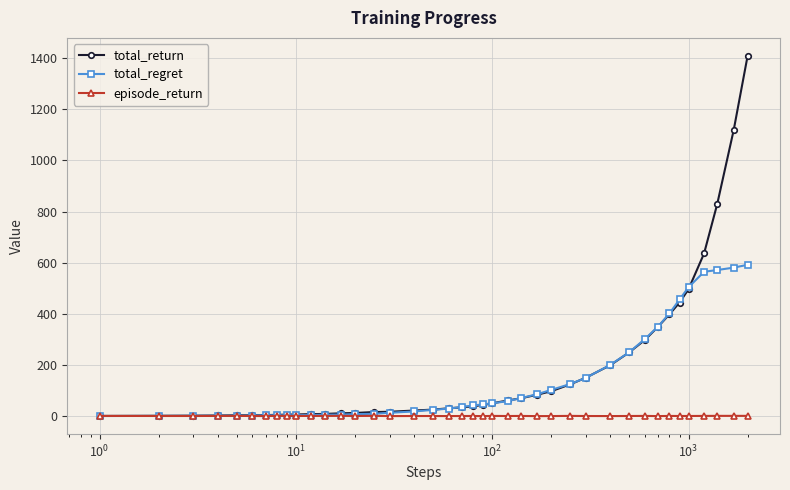

Rank the series by their average value, from highest to lowest.

total_return, total_regret, episode_return